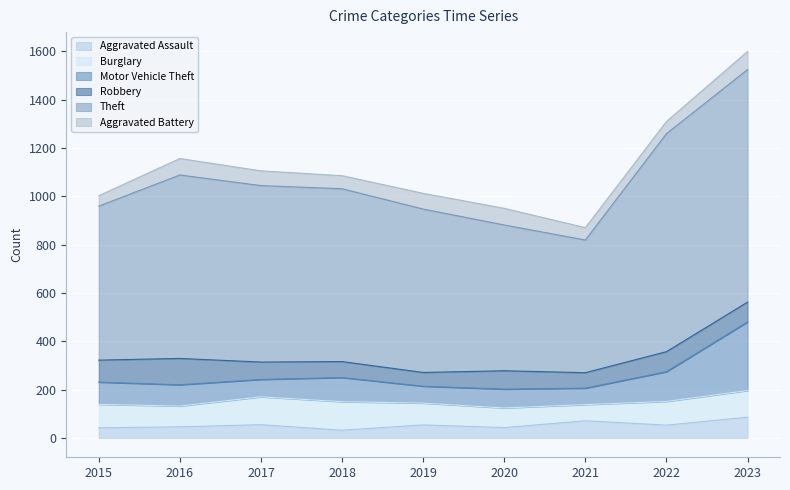

What is the value of the Theft point at the 4th from the left?

715